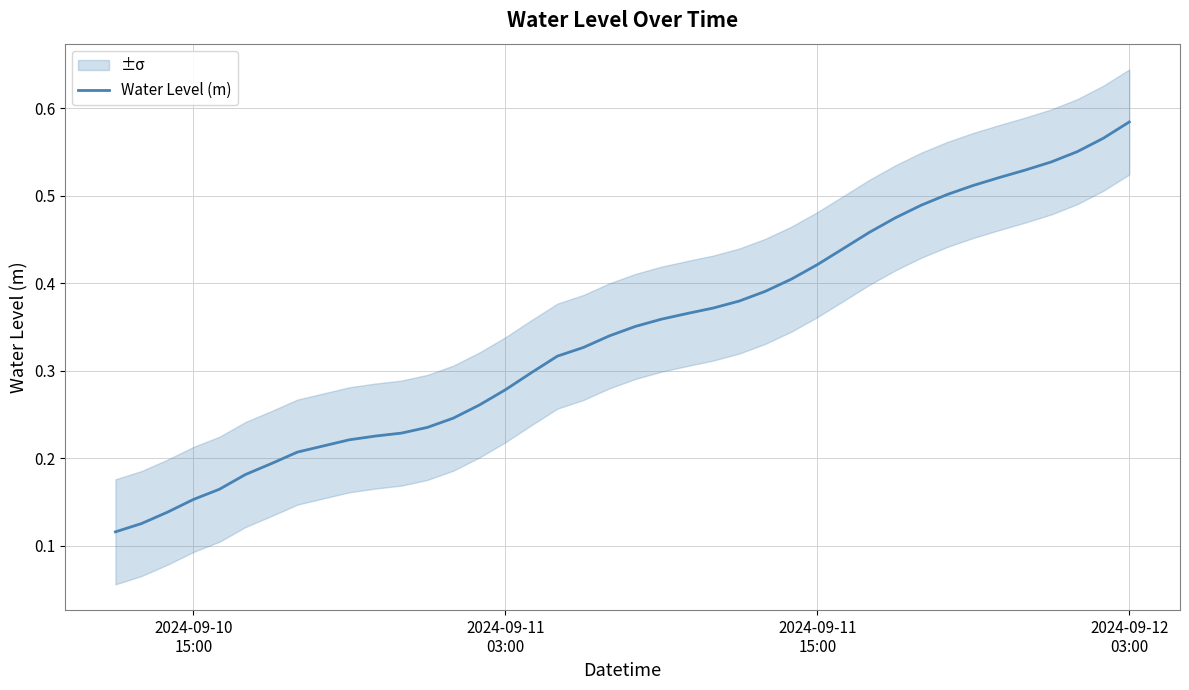

Reading left to right, extract all data points from this chart.

0.1	0.1	0.1	0.2	0.2	0.2	0.2	0.2	0.2	0.2	0.2	0.2	0.2	0.2	0.3	0.3	0.3	0.3	0.3	0.3	0.4	0.4	0.4	0.4	0.4	0.4	0.4	0.4	0.4	0.5	0.5	0.5	0.5	0.5	0.5	0.5	0.5	0.6	0.6	0.6